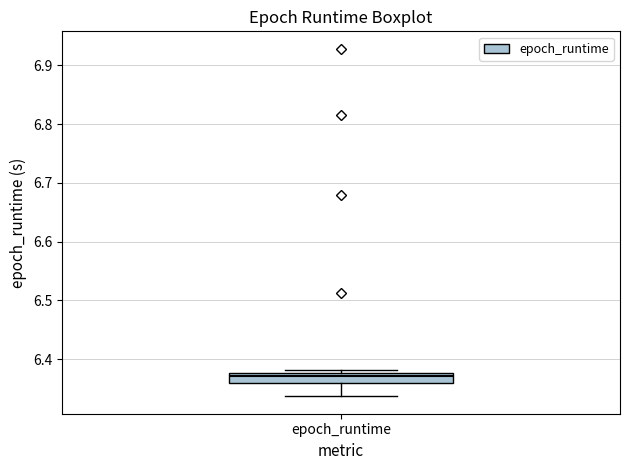

Where is the upper edge of the box for epoch_runtime on the y-axis? The values are not printed on the chart, so give them approximately, as read against the axis.

6.38